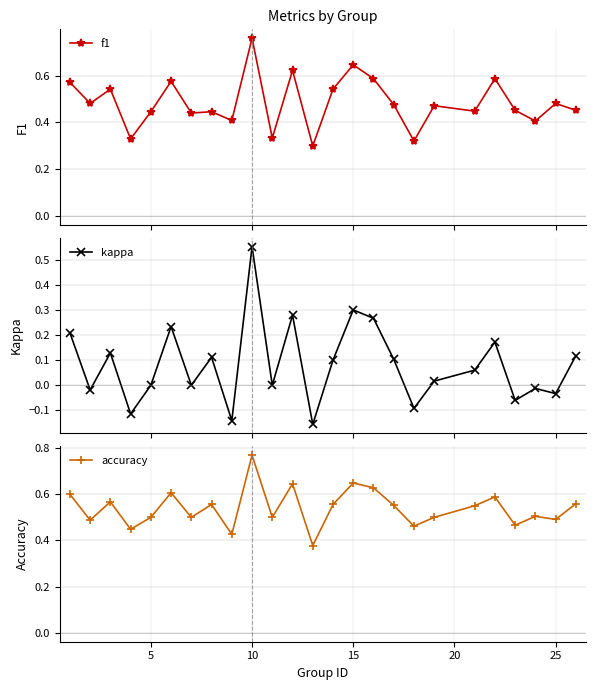

How many accuracy values are between 0 and 1?

25